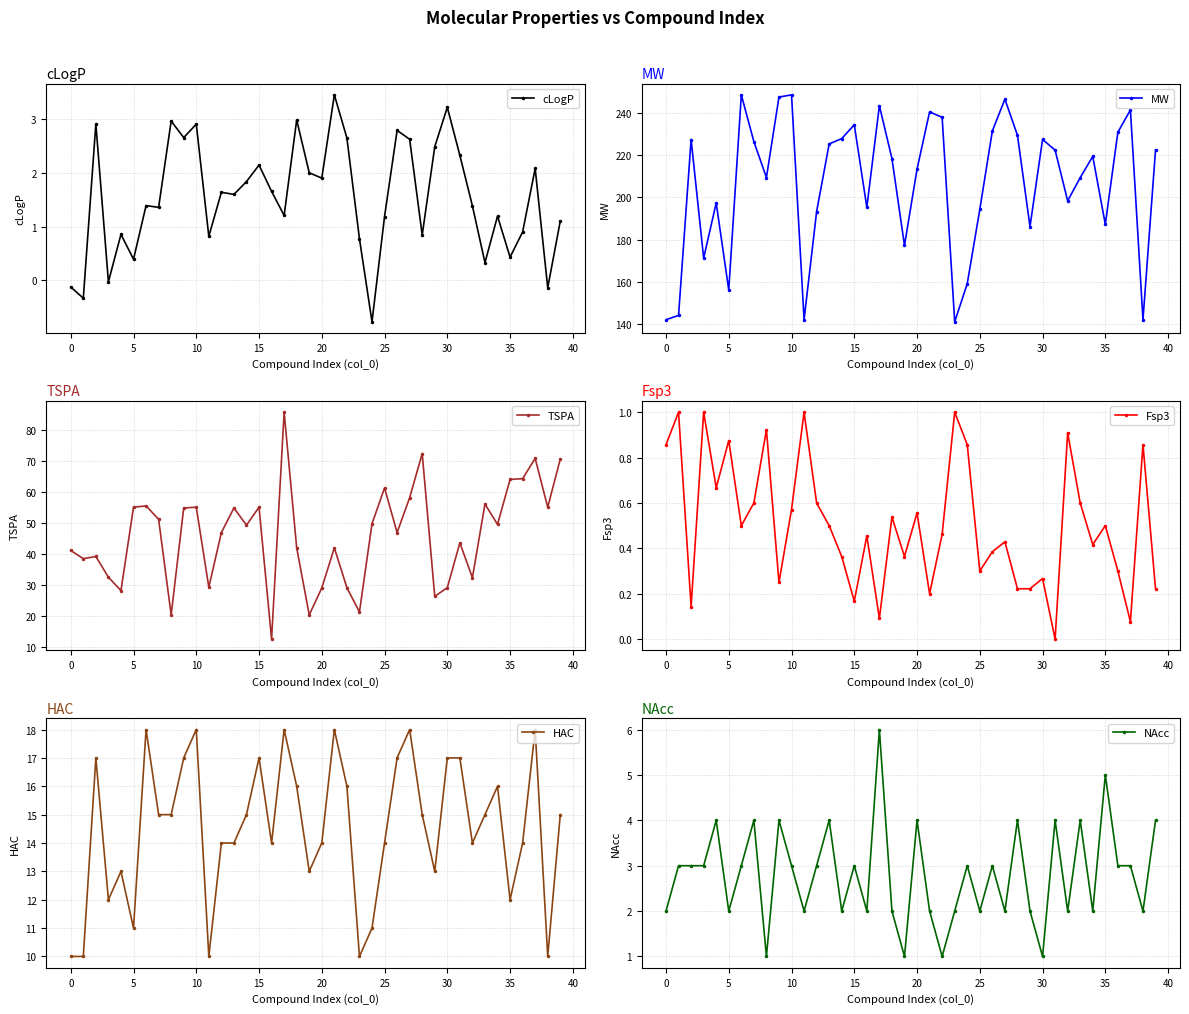

True or false: TSPA and NAcc intersect in this chart.

False